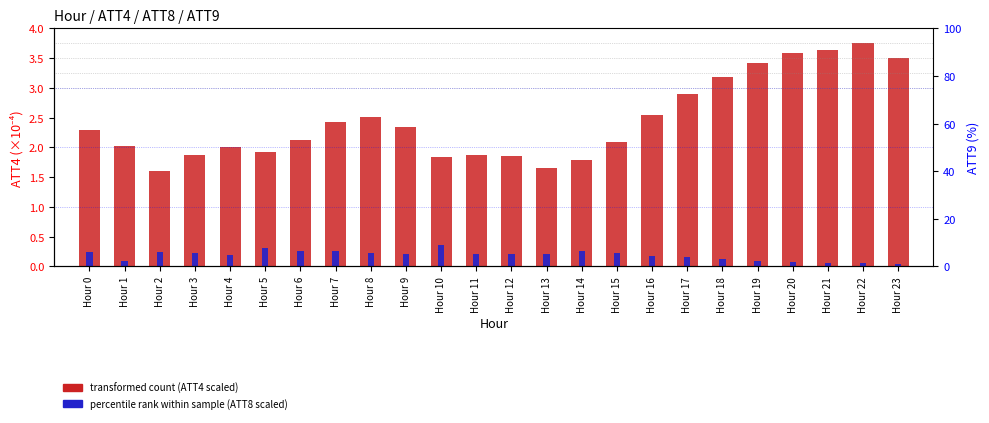

Reading right to left, transcribe all the data shown in this chart.

transformed count (ATT4 scaled): 3.5	3.8	3.6	3.6	3.4	3.2	2.9	2.5	2.1	1.8	1.6	1.9	1.9	1.8	2.4	2.5	2.4	2.1	1.9	2.0	1.9	1.6	2.0	2.3
percentile rank within sample (ATT8 scaled): 0.0	0.1	0.1	0.1	0.1	0.1	0.2	0.2	0.2	0.3	0.2	0.2	0.2	0.4	0.2	0.2	0.3	0.3	0.3	0.2	0.2	0.2	0.1	0.2